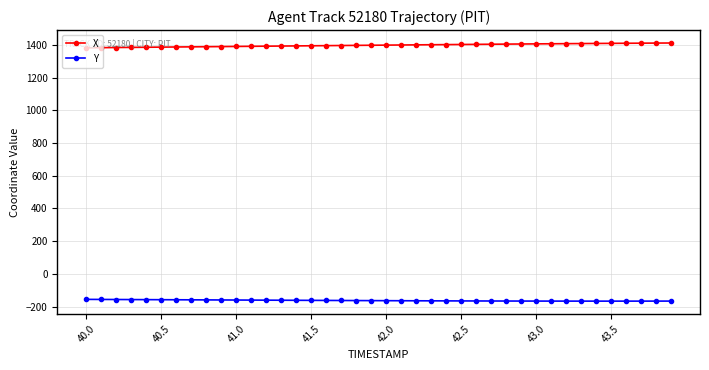

What is the maximum value for X?

1412.1